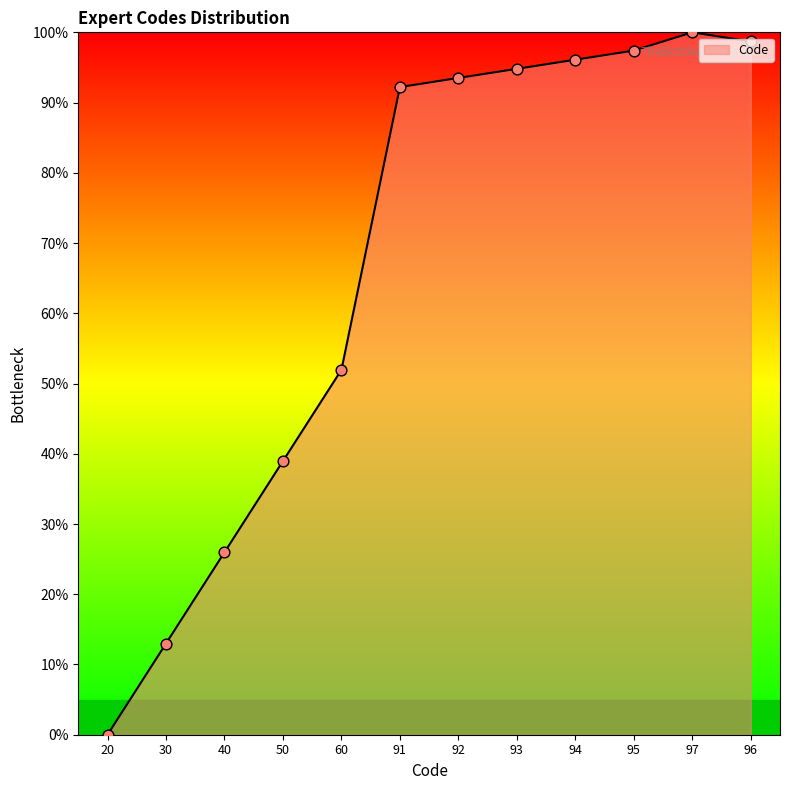

What is the change in value from 92 to 95?

+3.9